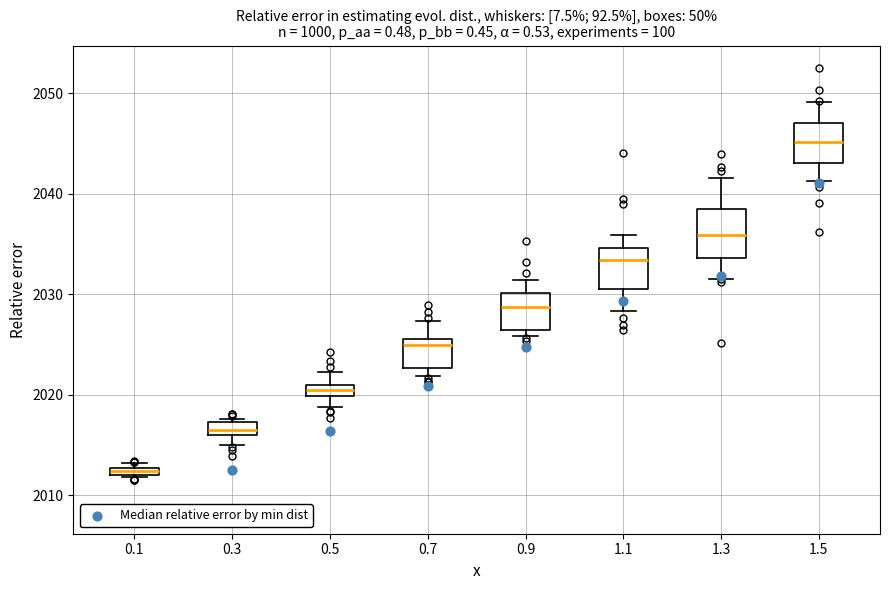

Where is the upper edge of the box at x = 0.1 on the y-axis? The values are not printed on the chart, so give them approximately, as read against the axis.

2013